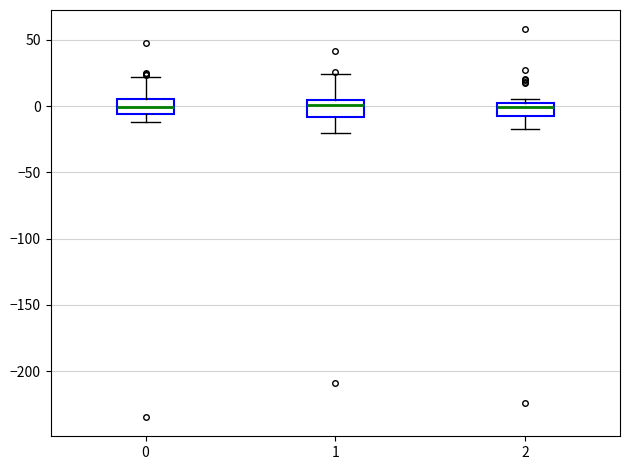

Where is the lower edge of the box at x = 0 on the y-axis? The values are not printed on the chart, so give them approximately, as read against the axis.

-5